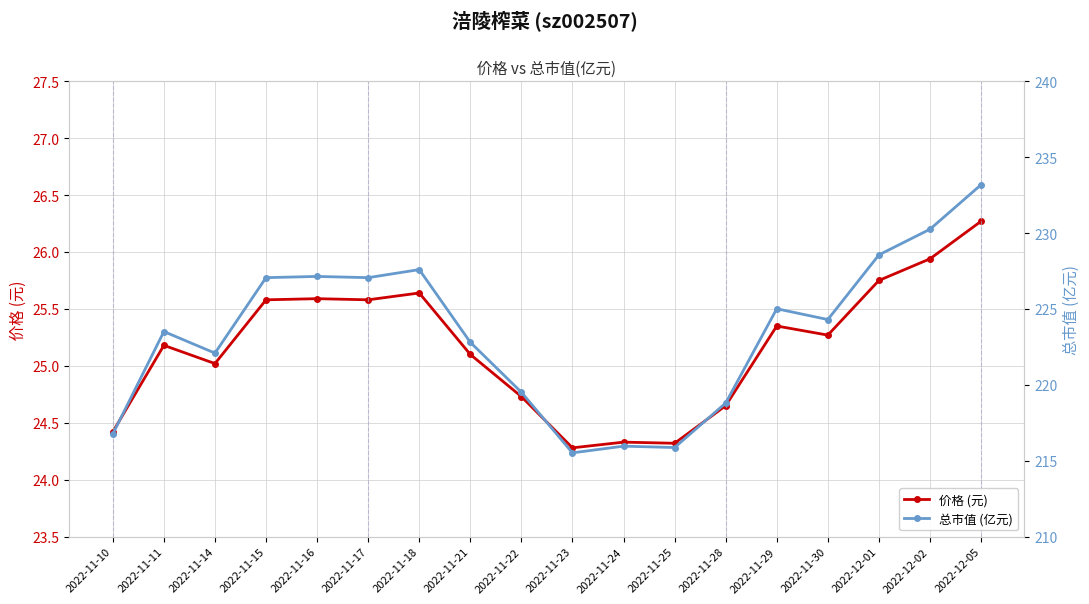

What is the total value across all series at 2022-11-18?

253.2